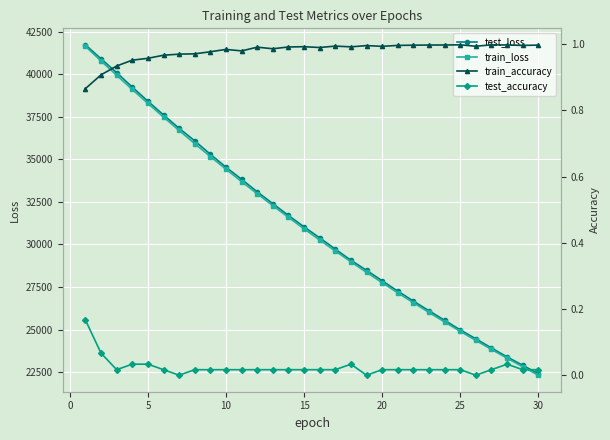

What is the minimum value for test_loss?

22400.5